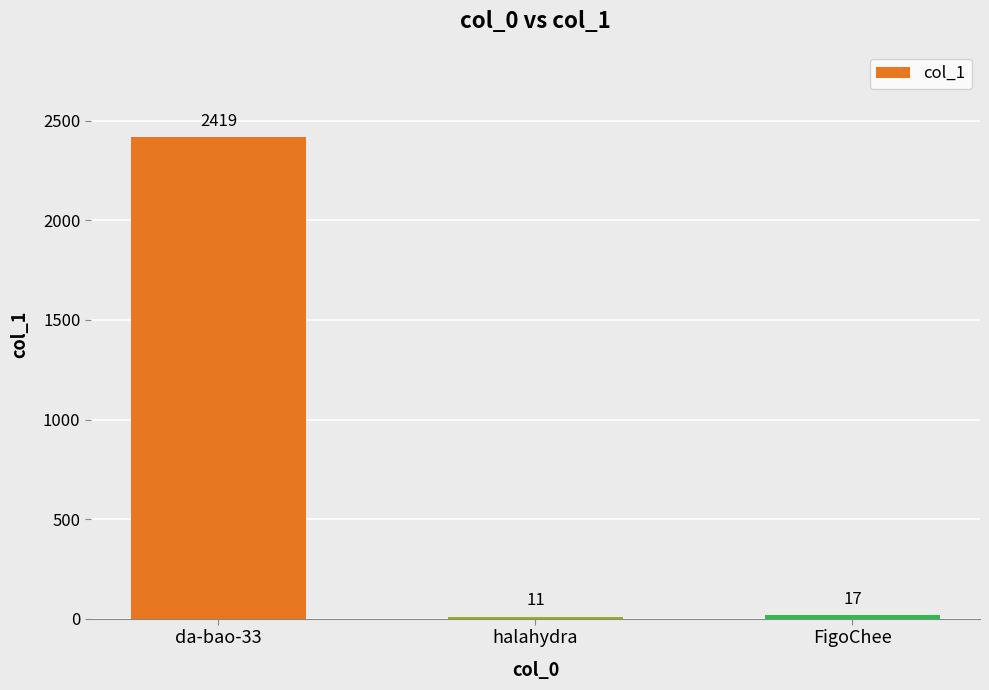

Does the chart contain stacked bars?

No